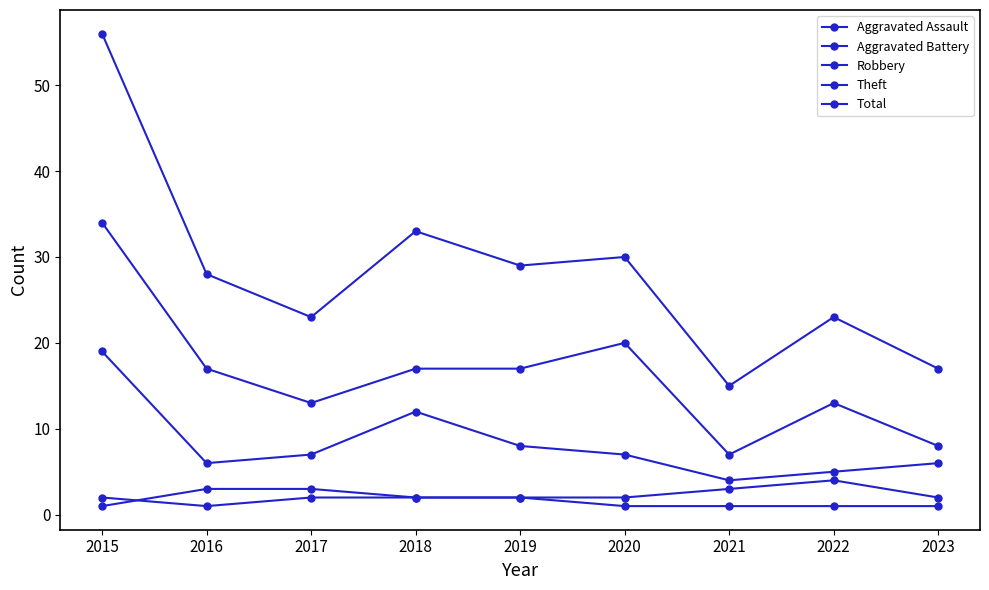

What is the difference between the maximum and minimum values in the Robbery series?

15